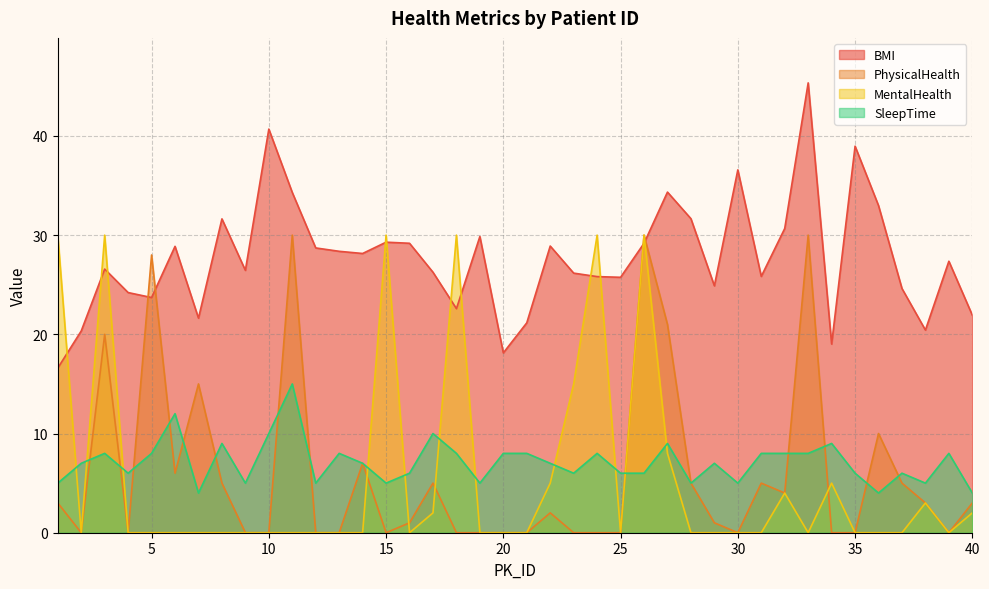

What is the approximate value of BMI at 21?

21.2